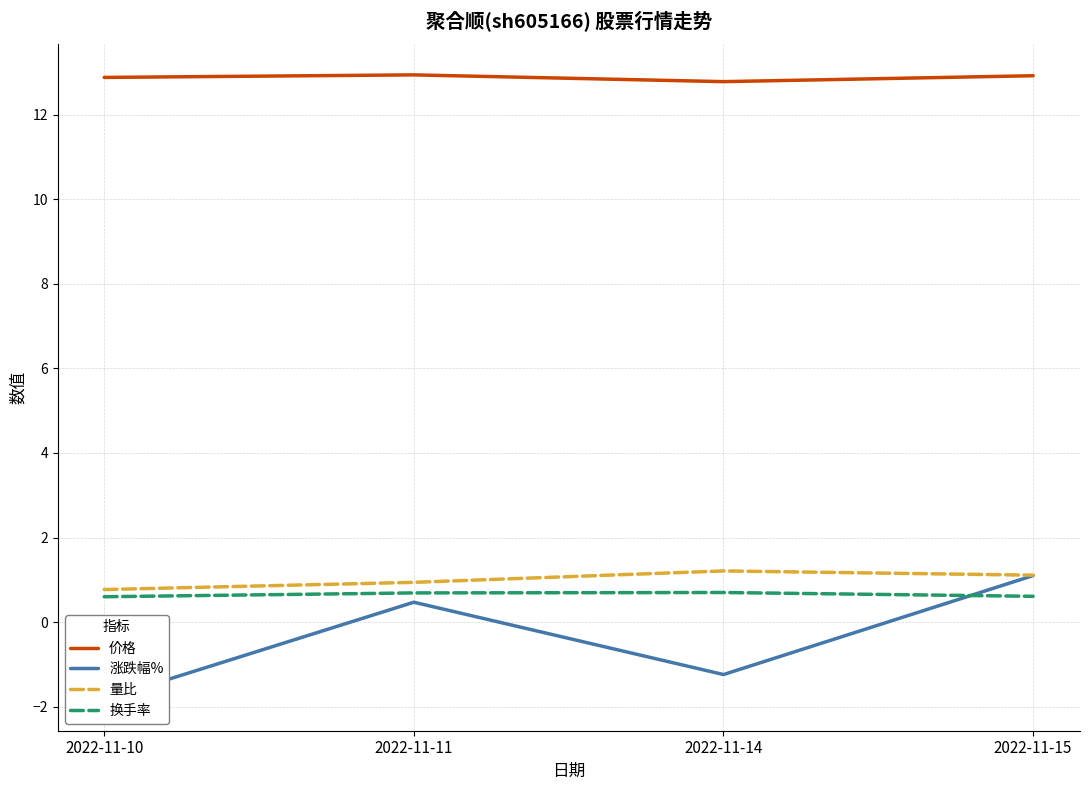

True or false: 涨跌幅% and 价格 intersect in this chart.

False